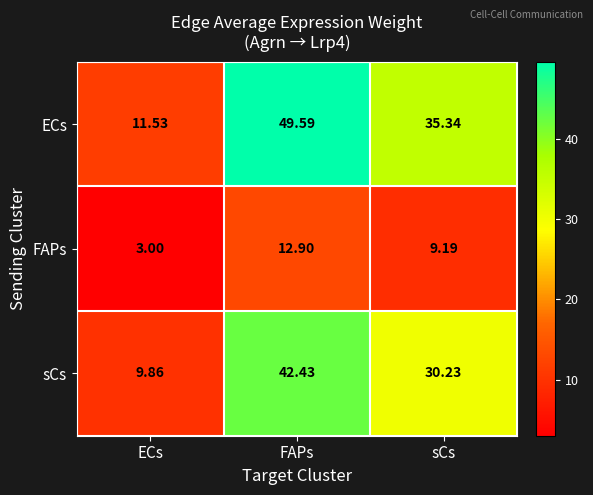

At which label does sCs first exceed 30?

FAPs